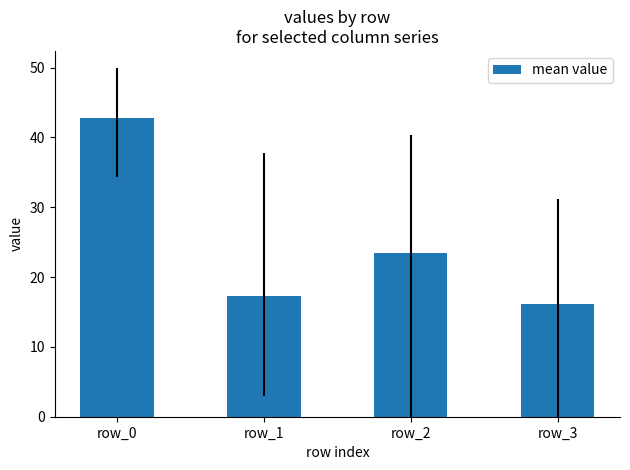

Is it true that the value at row_0 is 15.9?

False